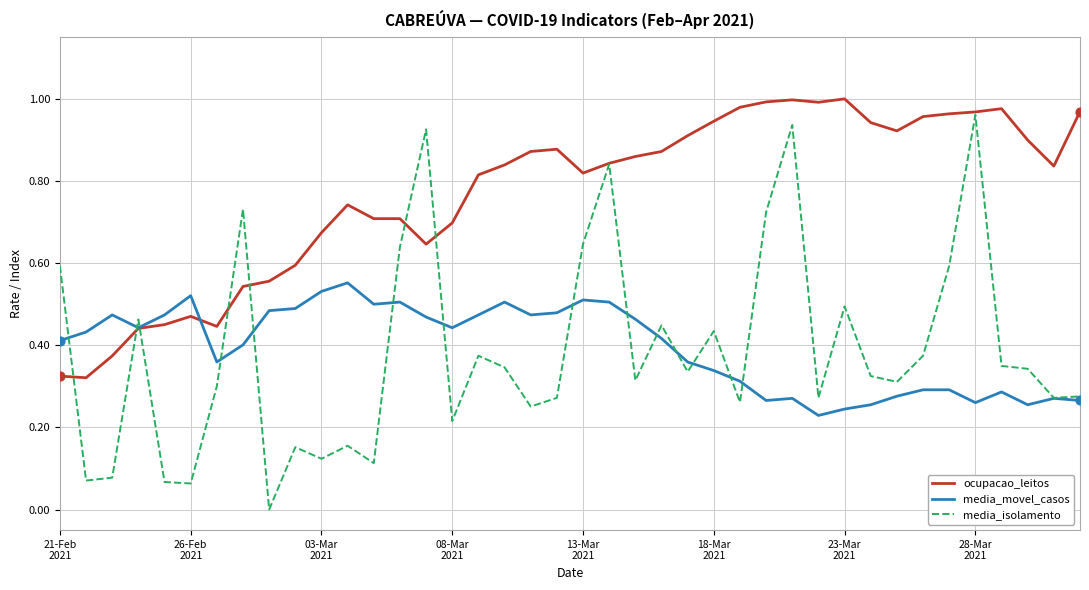

Which series has the largest total across all categories?

ocupacao_leitos